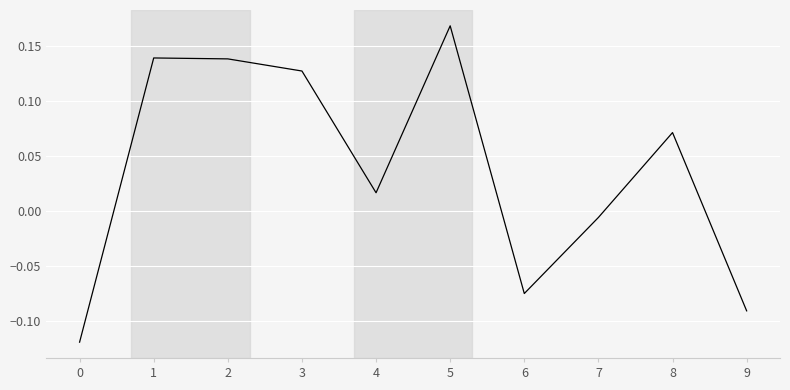

How many series are shown in this chart?

1